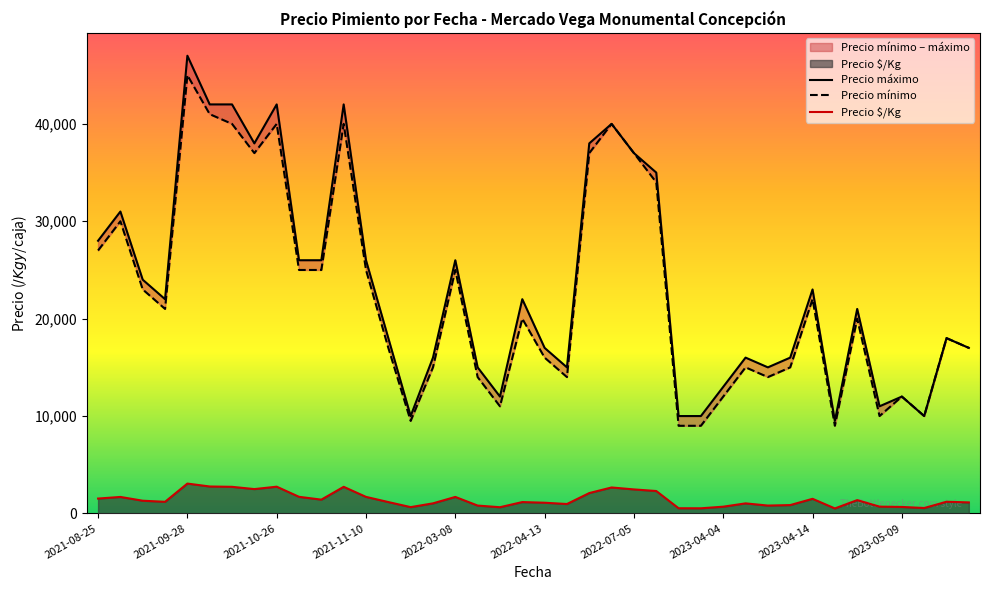

True or false: Precio mínimo and Precio $/Kg intersect in this chart.

False